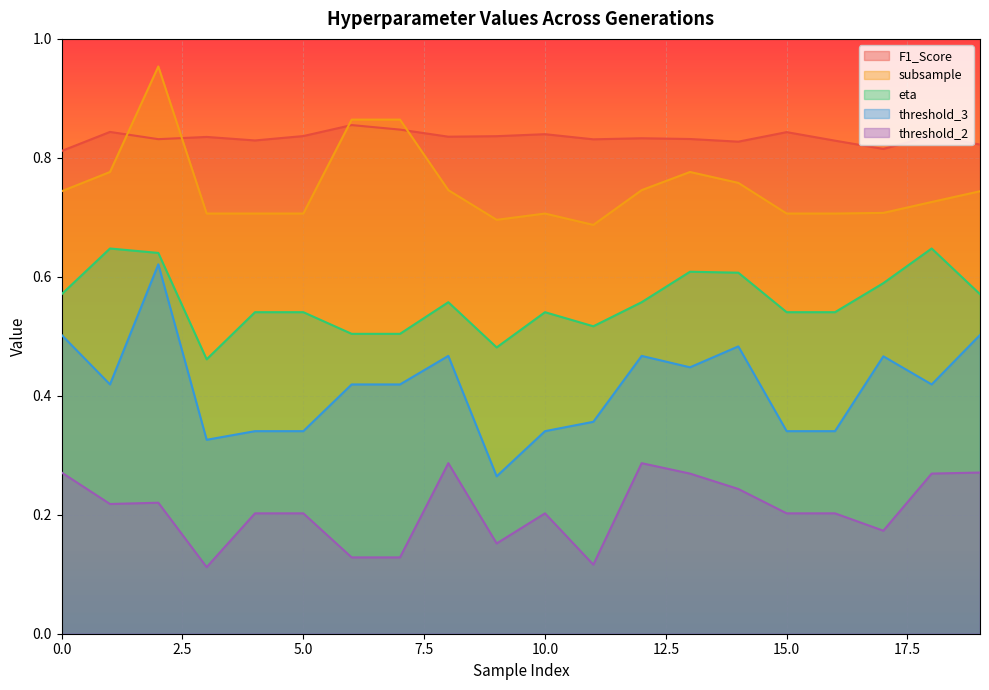

What is the spread (max minus min) of values at 5?

0.6